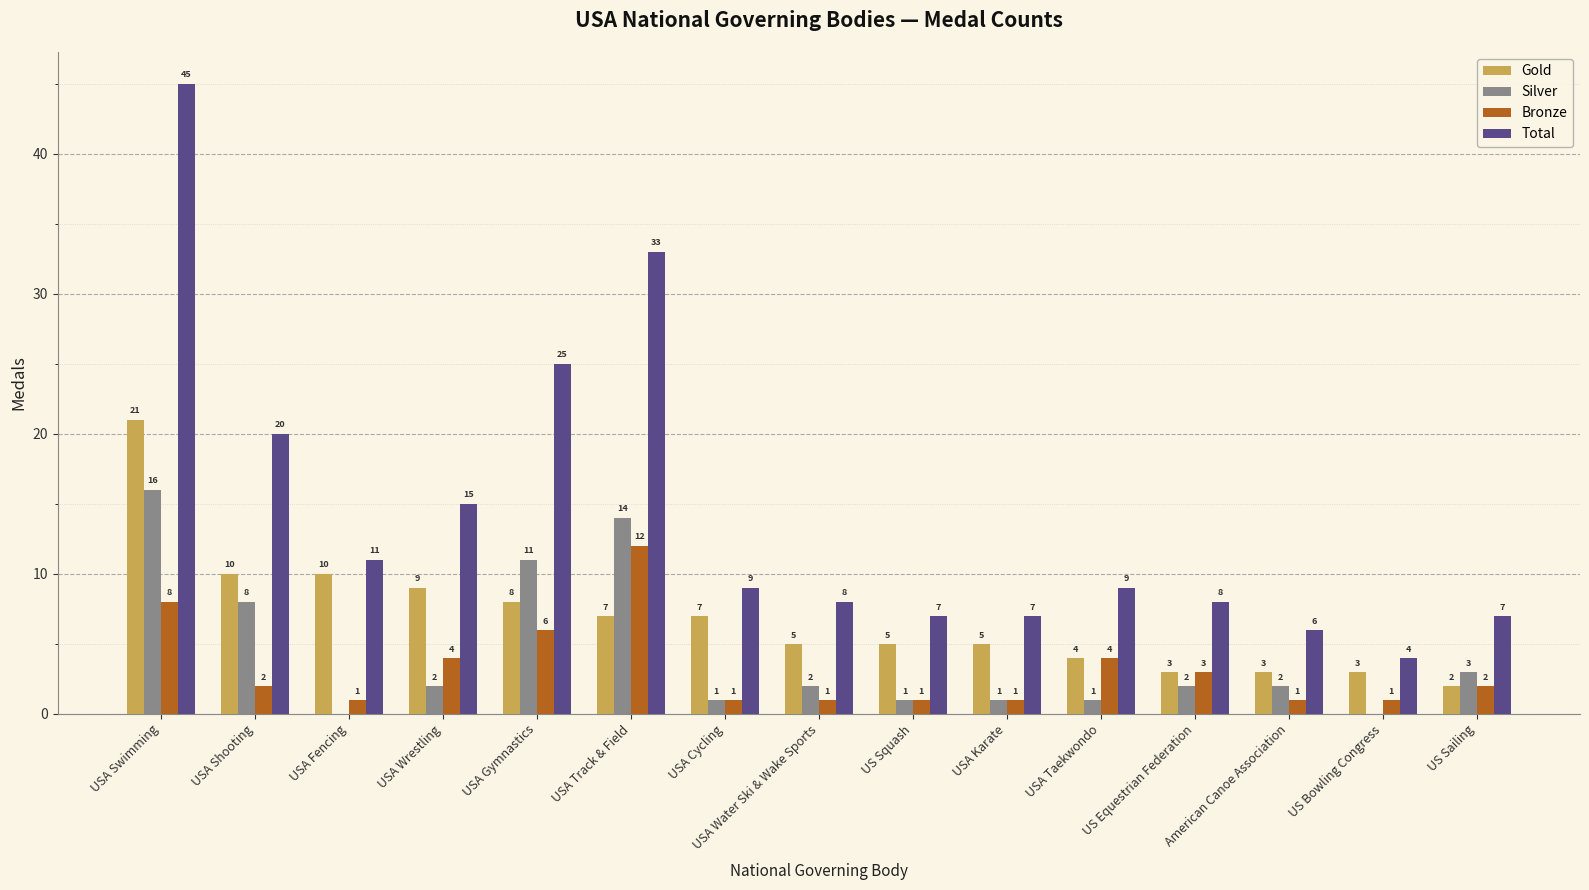

Which label corresponds to the largest value in the chart?

USA Swimming